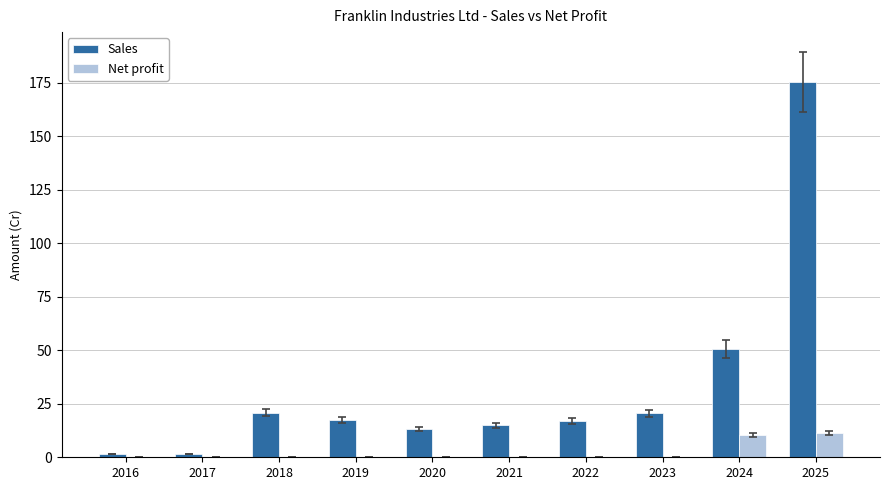

How many data points does each series have?

10